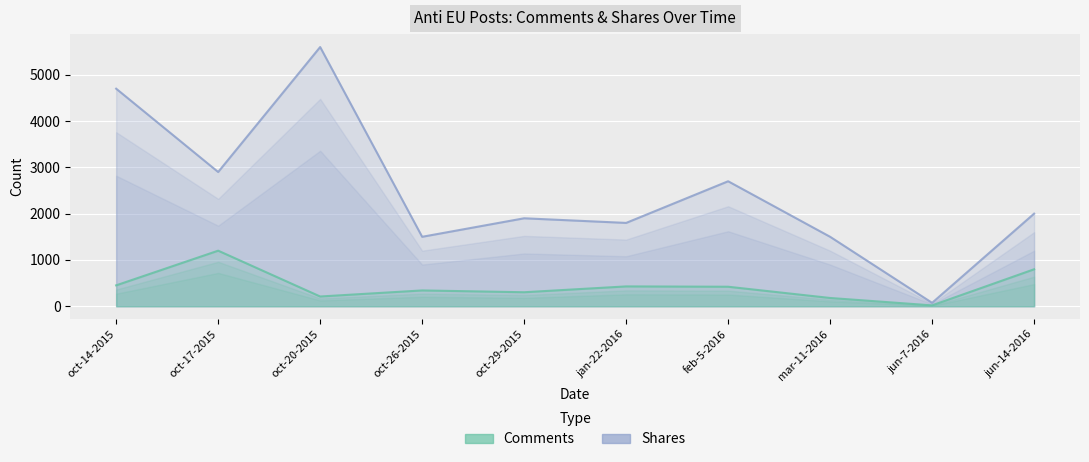

At which category is the sum across all series the highest?

oct-20-2015